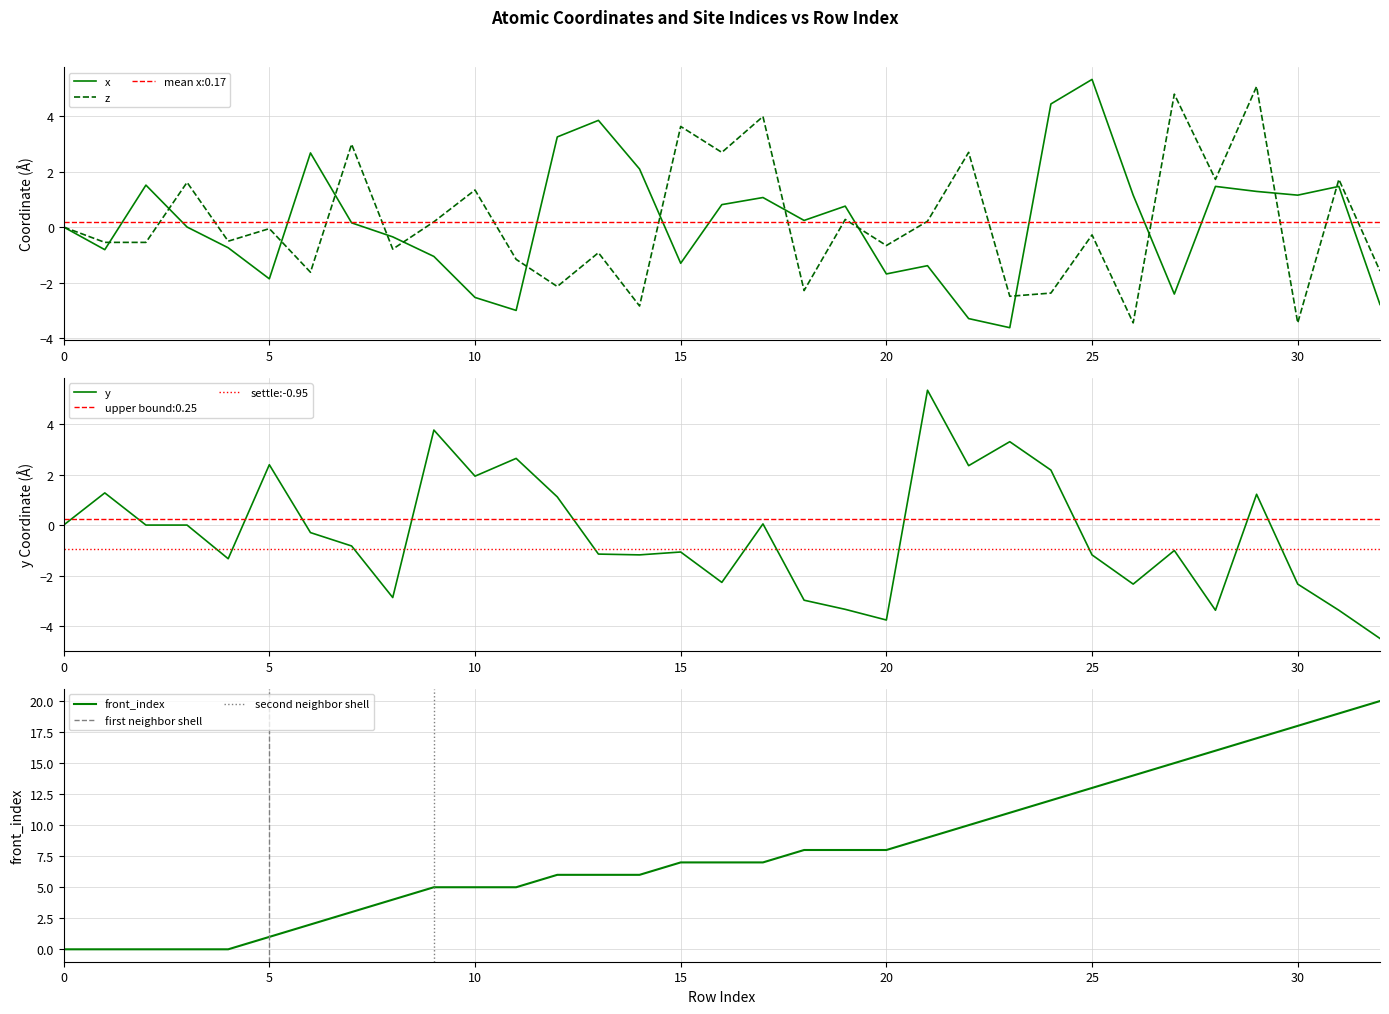

Reading right to left, list all the values displayed in this chart.

x: -2.8	1.5	1.1	1.3	1.5	-2.4	1.1	5.3	4.4	-3.6	-3.3	-1.4	-1.7	0.8	0.2	1.1	0.8	-1.3	2.1	3.8	3.2	-3.0	-2.5	-1.1	-0.4	0.2	2.7	-1.9	-0.7	-0.0	1.5	-0.8	0.0
z: -1.6	1.7	-3.5	5.1	1.7	4.8	-3.5	-0.3	-2.4	-2.5	2.7	0.2	-0.7	0.3	-2.3	4.0	2.7	3.6	-2.8	-0.9	-2.1	-1.2	1.3	0.2	-0.8	3.0	-1.6	-0.1	-0.5	1.6	-0.6	-0.6	0.0
y: -4.5	-3.4	-2.3	1.2	-3.4	-1.0	-2.3	-1.2	2.2	3.3	2.4	5.3	-3.8	-3.3	-3.0	0.0	-2.3	-1.1	-1.2	-1.1	1.1	2.6	1.9	3.8	-2.9	-0.8	-0.3	2.4	-1.3	0.0	0.0	1.3	0.0
front_index: 20.0	19.0	18.0	17.0	16.0	15.0	14.0	13.0	12.0	11.0	10.0	9.0	8.0	8.0	8.0	7.0	7.0	7.0	6.0	6.0	6.0	5.0	5.0	5.0	4.0	3.0	2.0	1.0	0.0	0.0	0.0	0.0	0.0